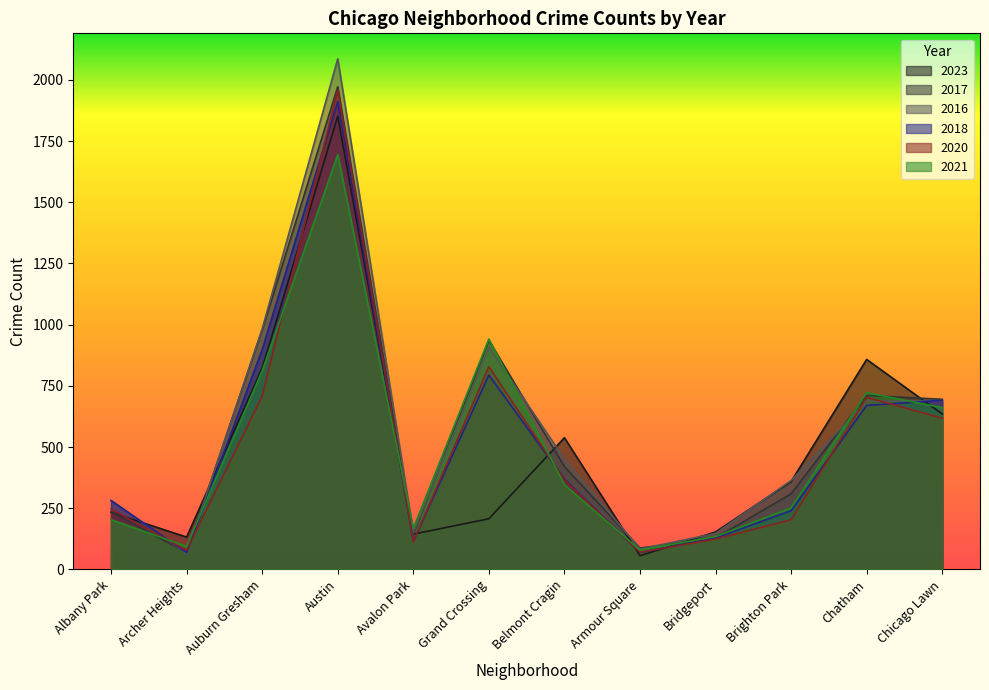

After their last crossing, which series has the higher values: 2016 or 2023?

2016